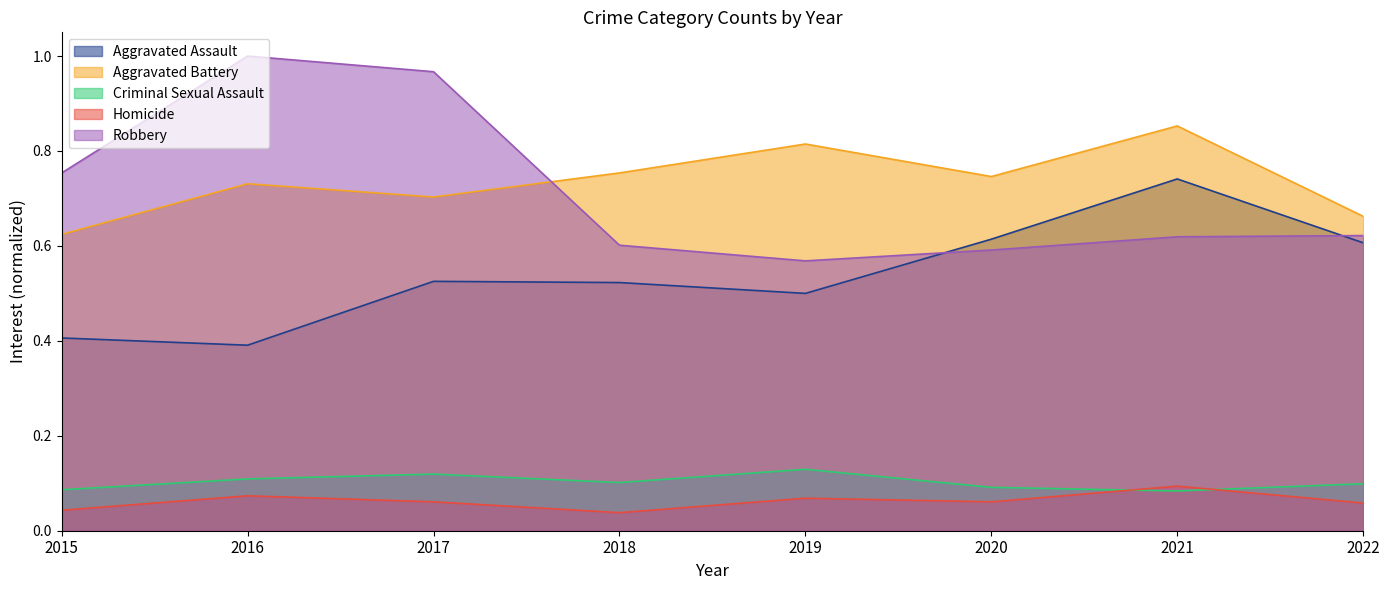

Reading left to right, transcribe all the data shown in this chart.

Aggravated Assault: 0.4	0.4	0.5	0.5	0.5	0.6	0.7	0.6
Aggravated Battery: 0.6	0.7	0.7	0.8	0.8	0.7	0.9	0.7
Criminal Sexual Assault: 0.1	0.1	0.1	0.1	0.1	0.1	0.1	0.1
Homicide: 0.0	0.1	0.1	0.0	0.1	0.1	0.1	0.1
Robbery: 0.8	1.0	1.0	0.6	0.6	0.6	0.6	0.6